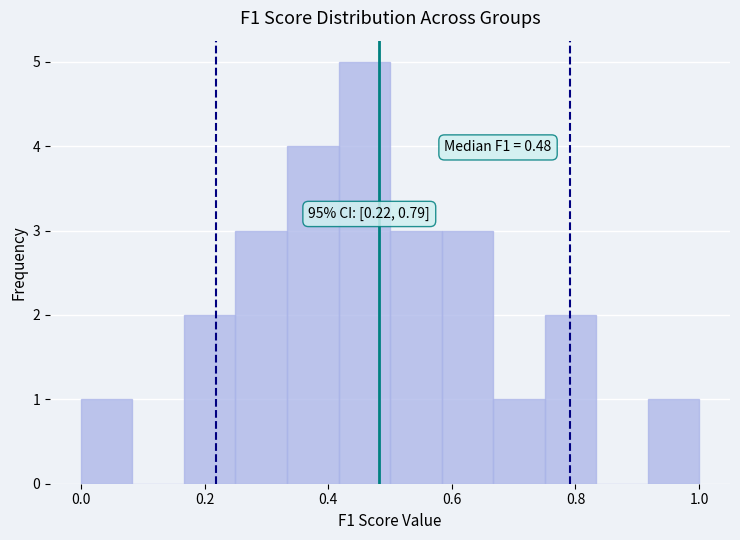

Over which range of the x-axis is the bar tallest?

0.42 to 0.50